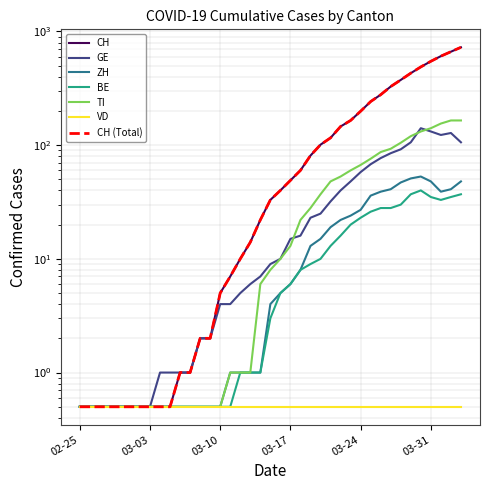

What is the label of the 14th point from the left?

2020-03-09